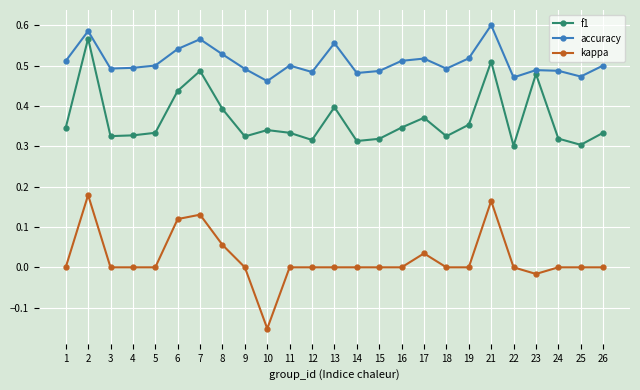

What is the sum of the accuracy values at 6 and 17?

1.1